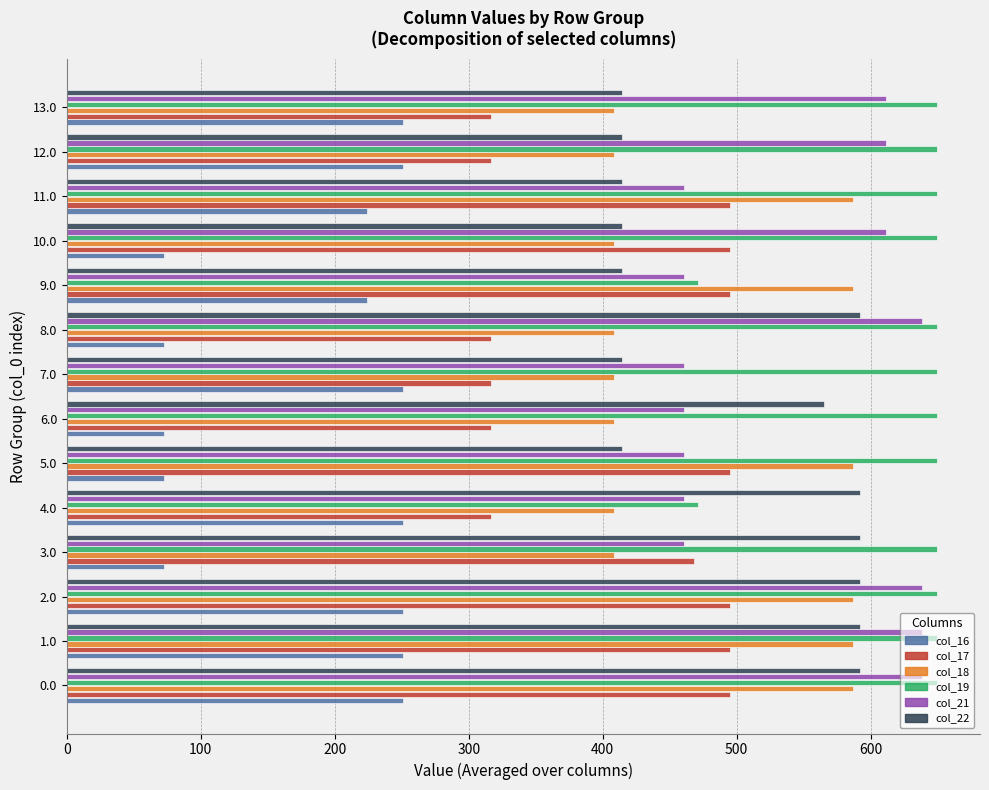

What is the smallest value displayed?

72.9